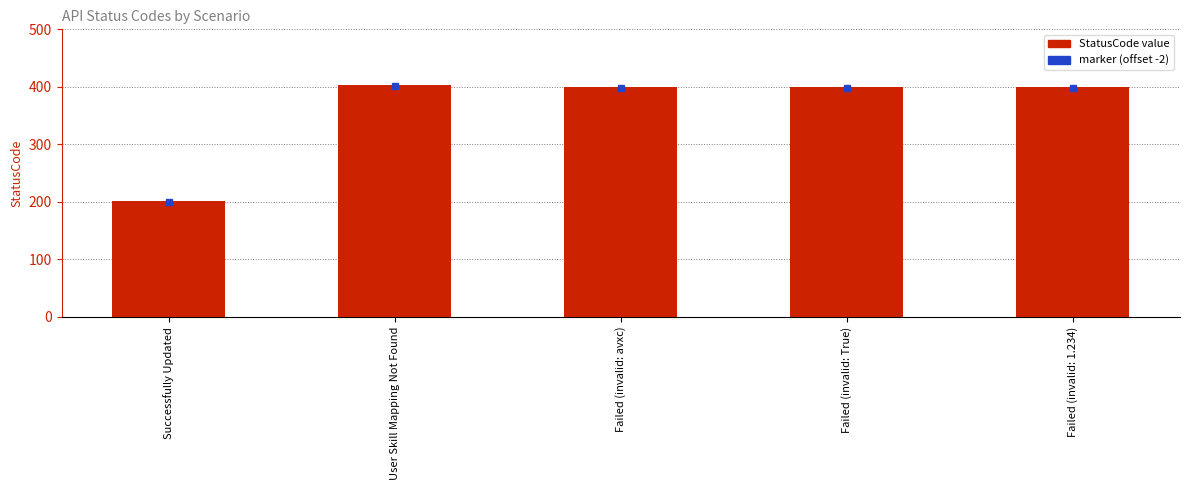

What is the sum of all values?

1805